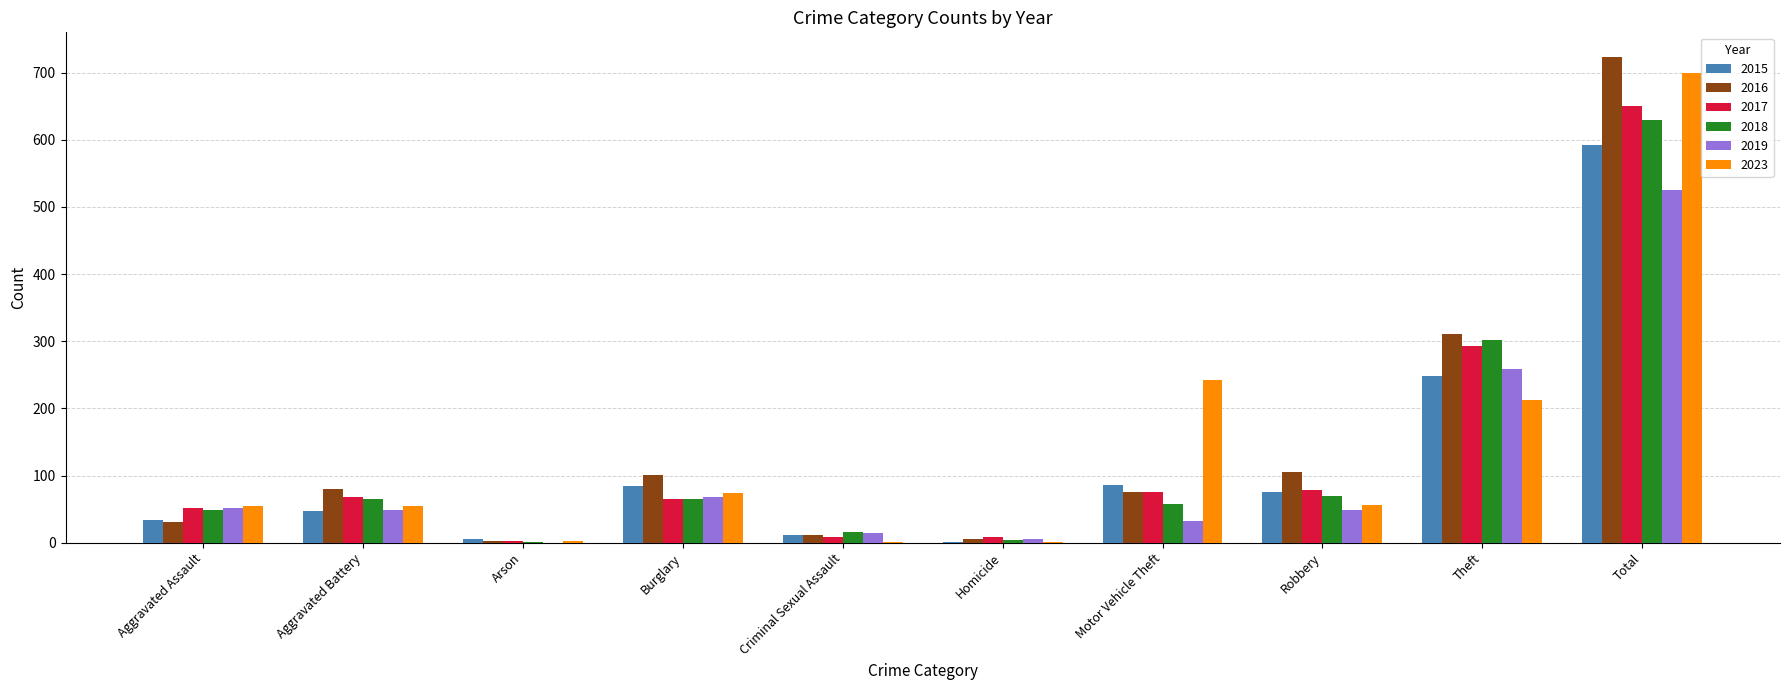

Which series changed the most between Aggravated Assault and Robbery?

2016